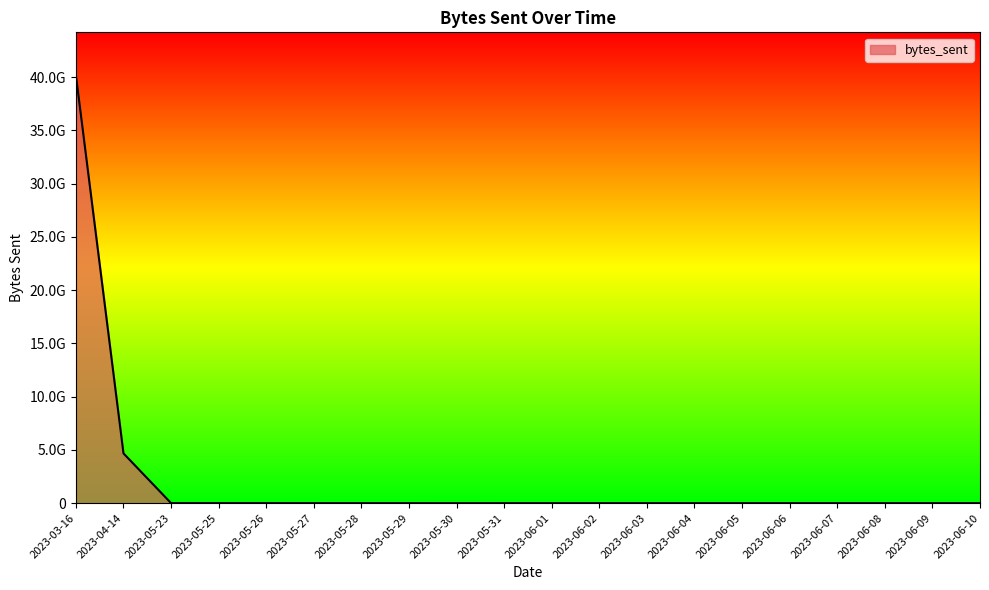

Does the chart display data point markers on the line(s)?

No